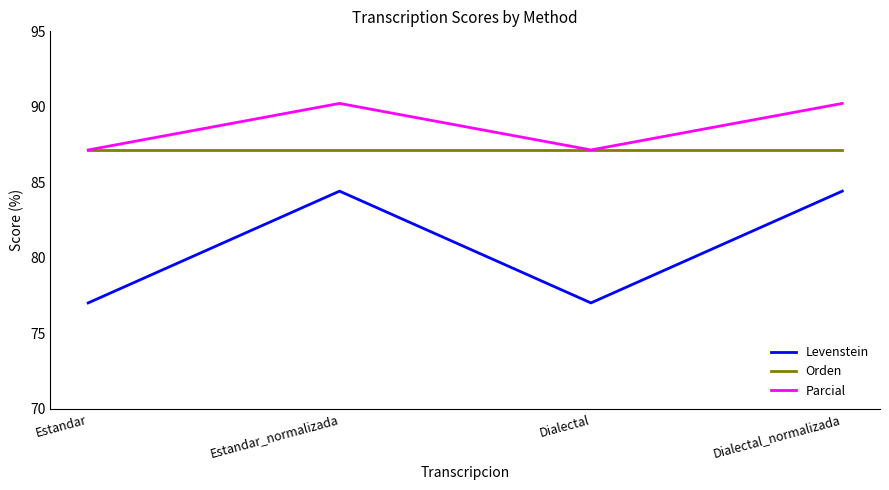

The Orden series shows 51.2 at Dialectal_normalizada. True or false?

False